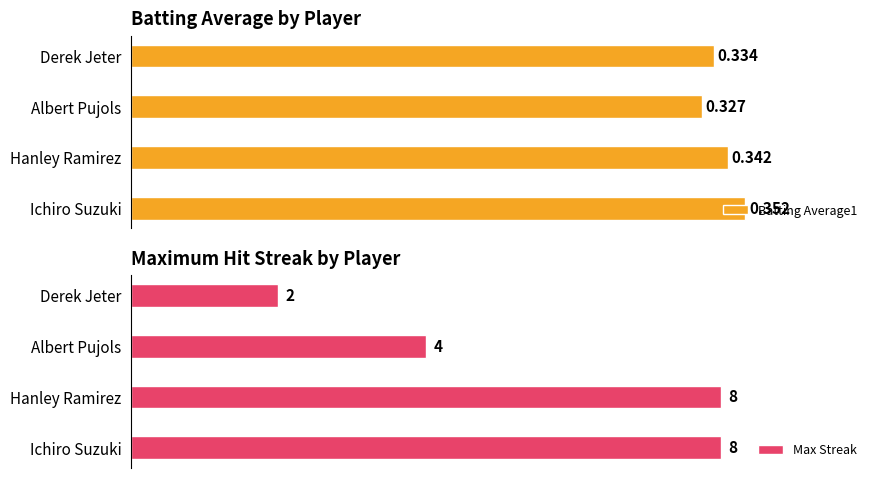

At which label does Batting Average1 reach its minimum?

Albert Pujols